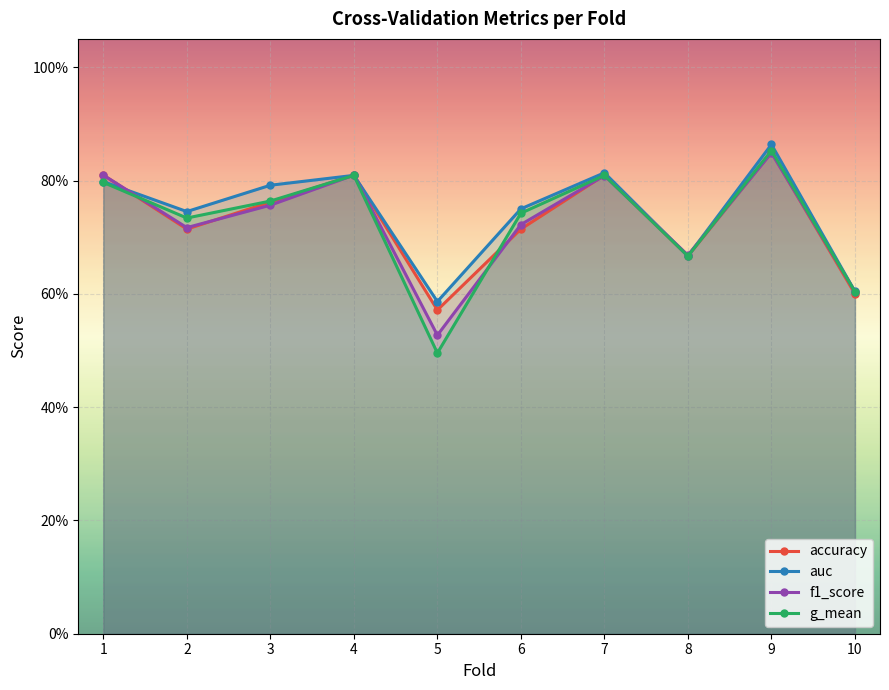

The value of f1_score at 6 is 0.7. True or false?

True